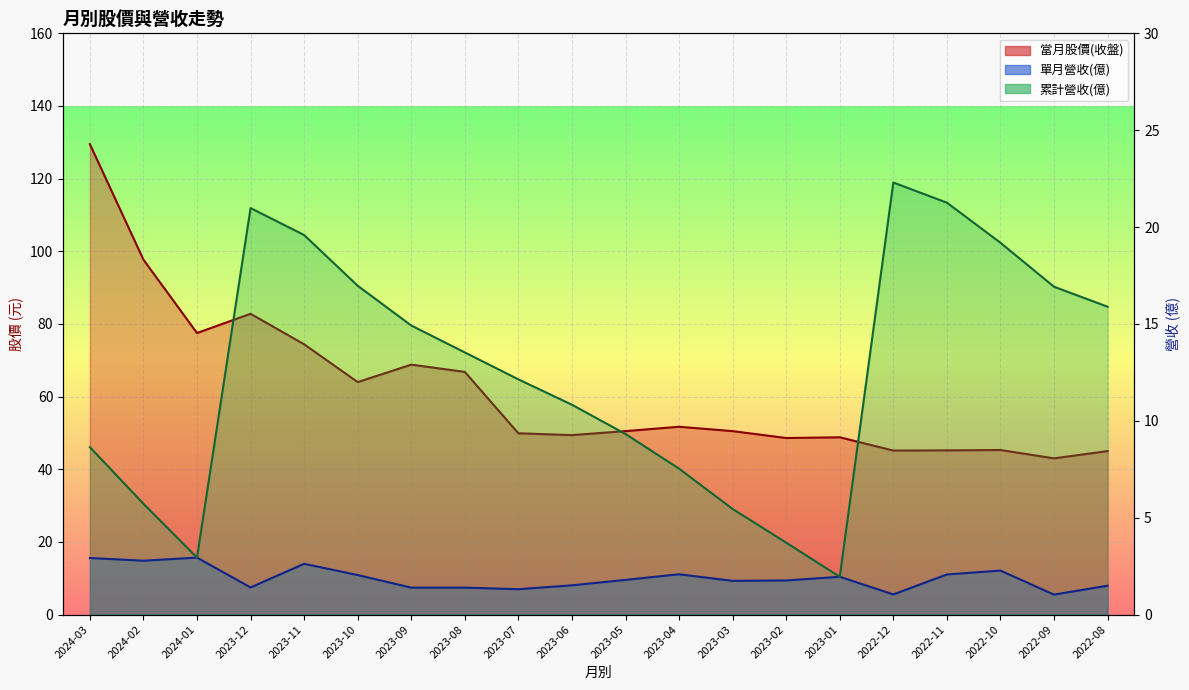

What position from the right is 2024-03?

20